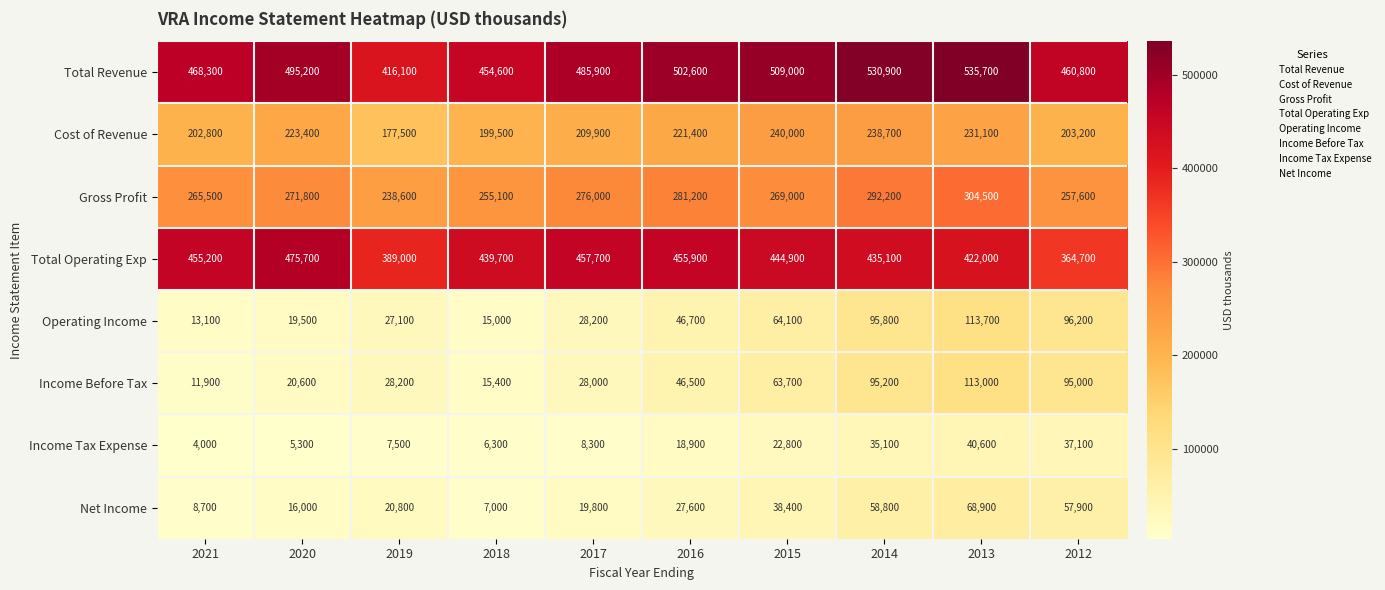

Count the number of categories in the chart.

10